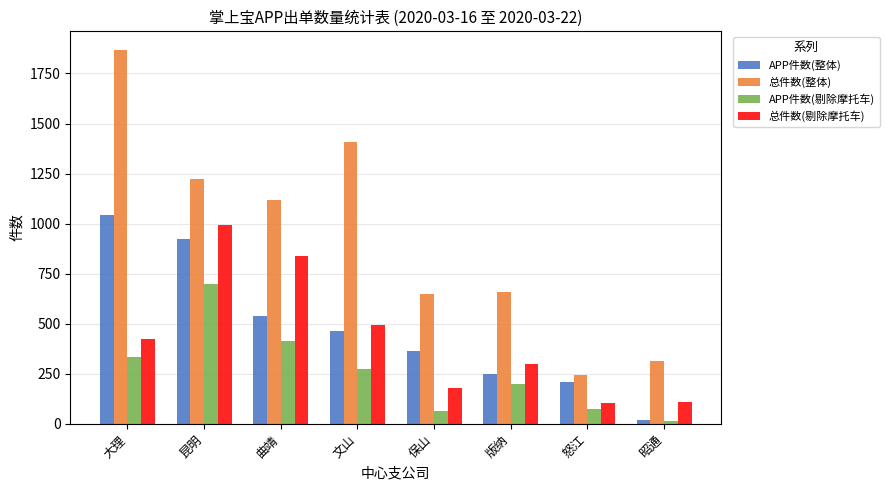

What is the lowest value of the 总件数(剔除摩托车) series?

102